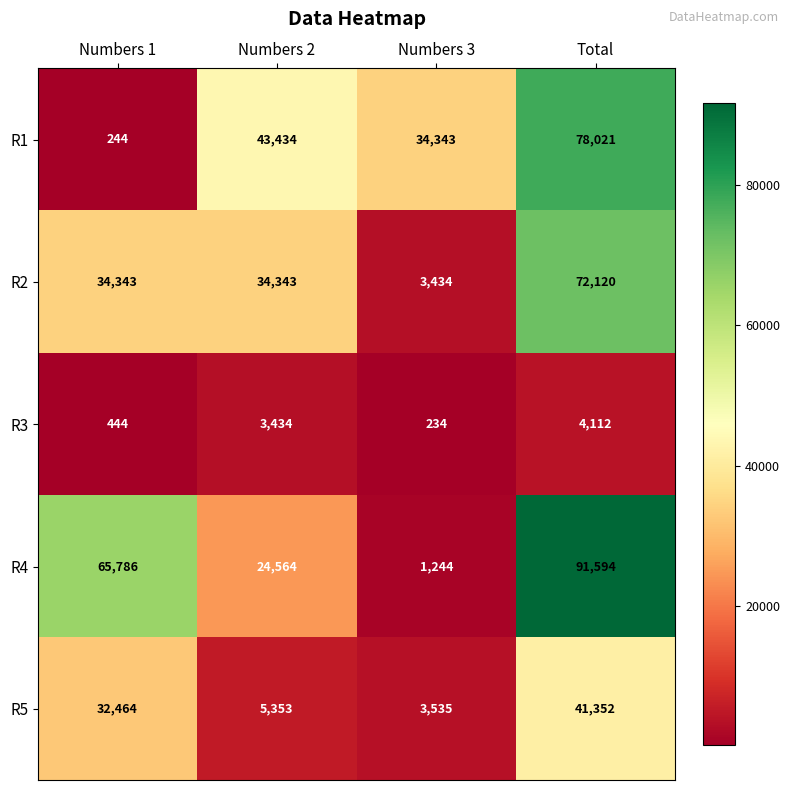

Count the R4 values in the range 24564 to 91594.

3